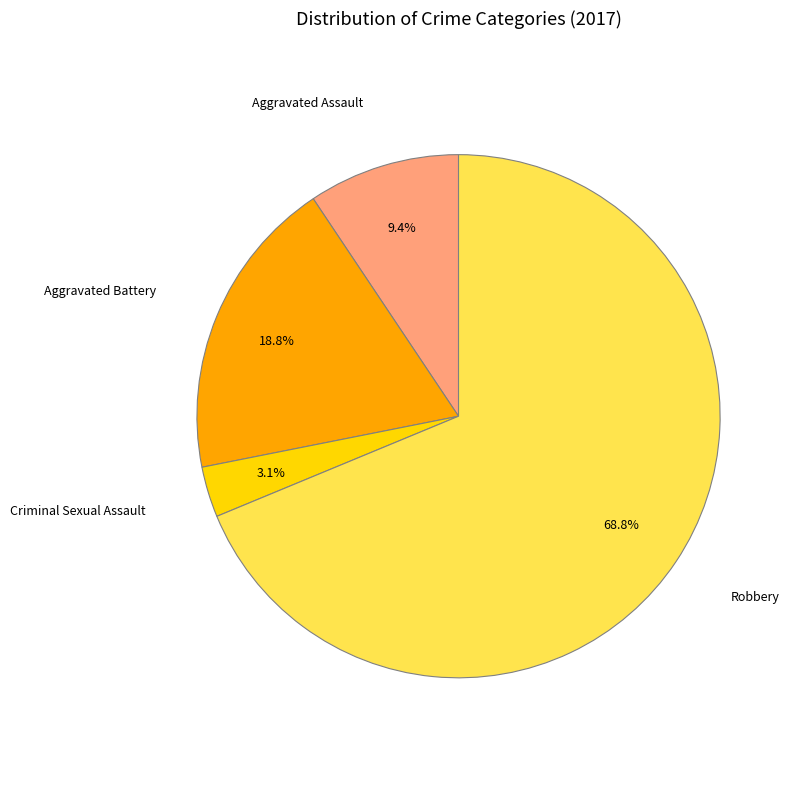

To the nearest percent, what is the average slice percentage?

25%